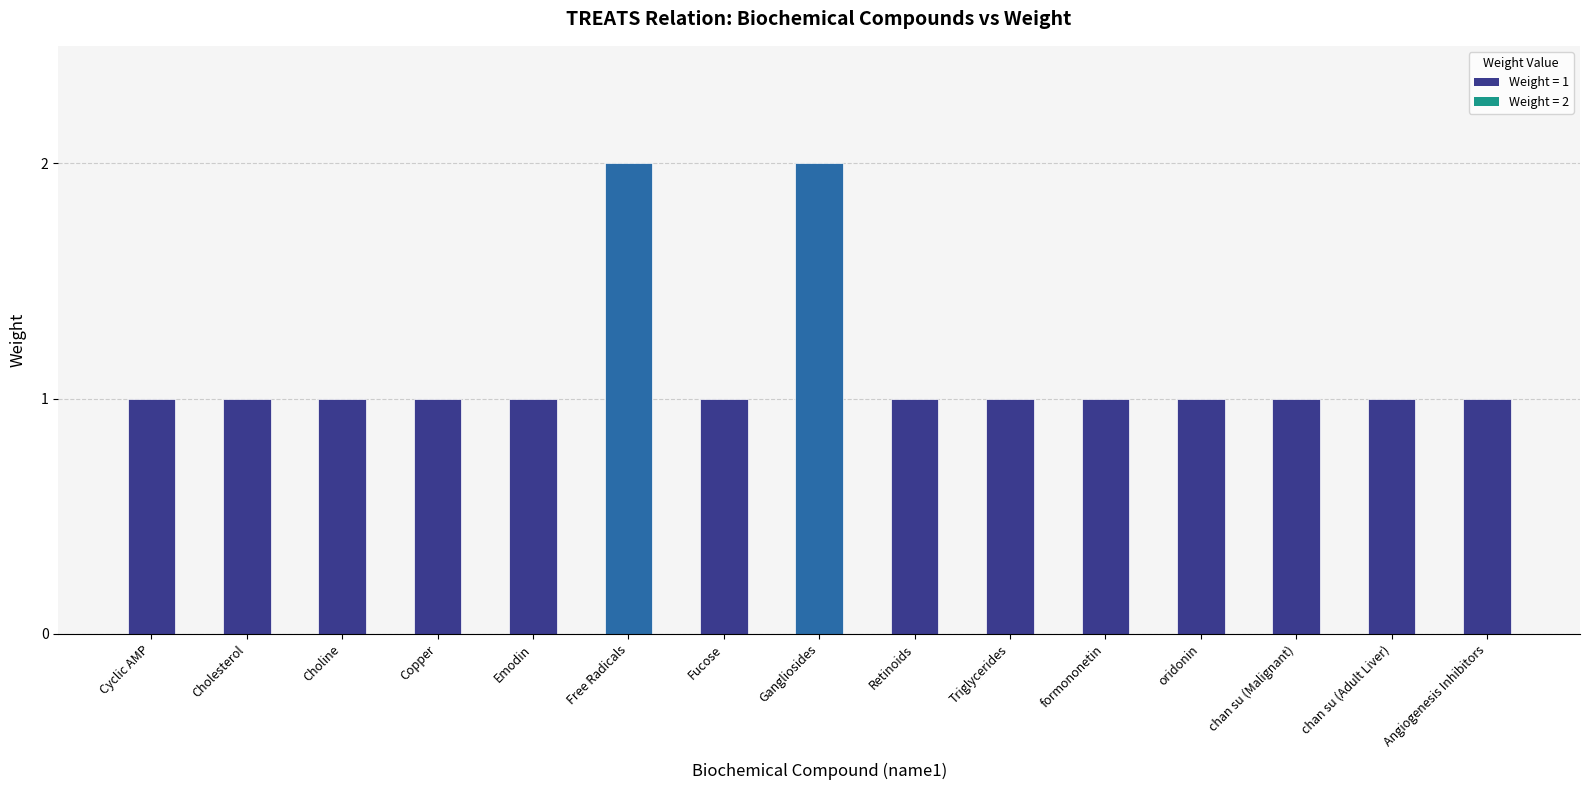

Reading left to right, what are all the values shown in this chart?

1	1	1	1	1	2	1	2	1	1	1	1	1	1	1